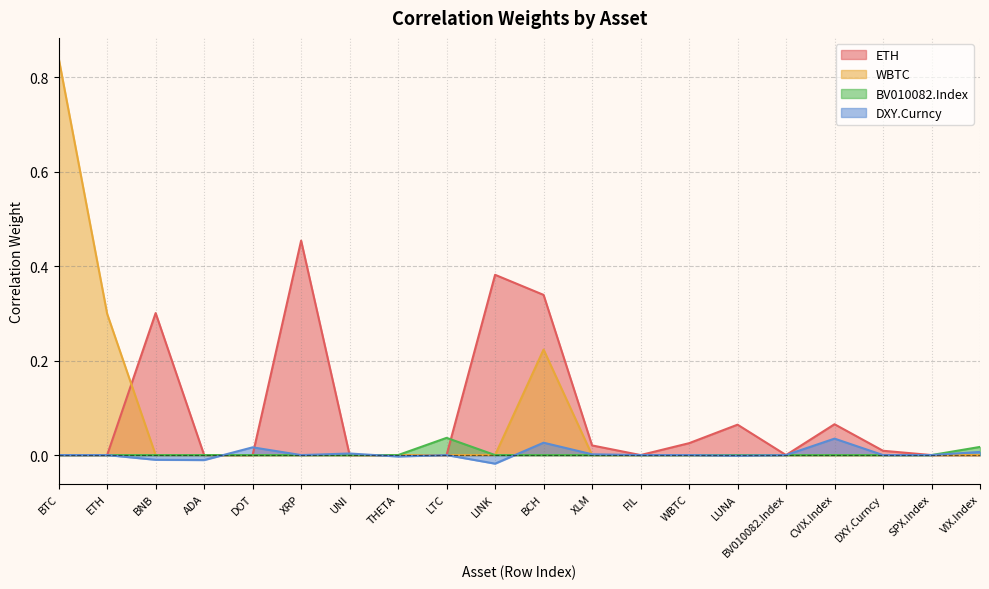

How many data points in WBTC are above 0?

3